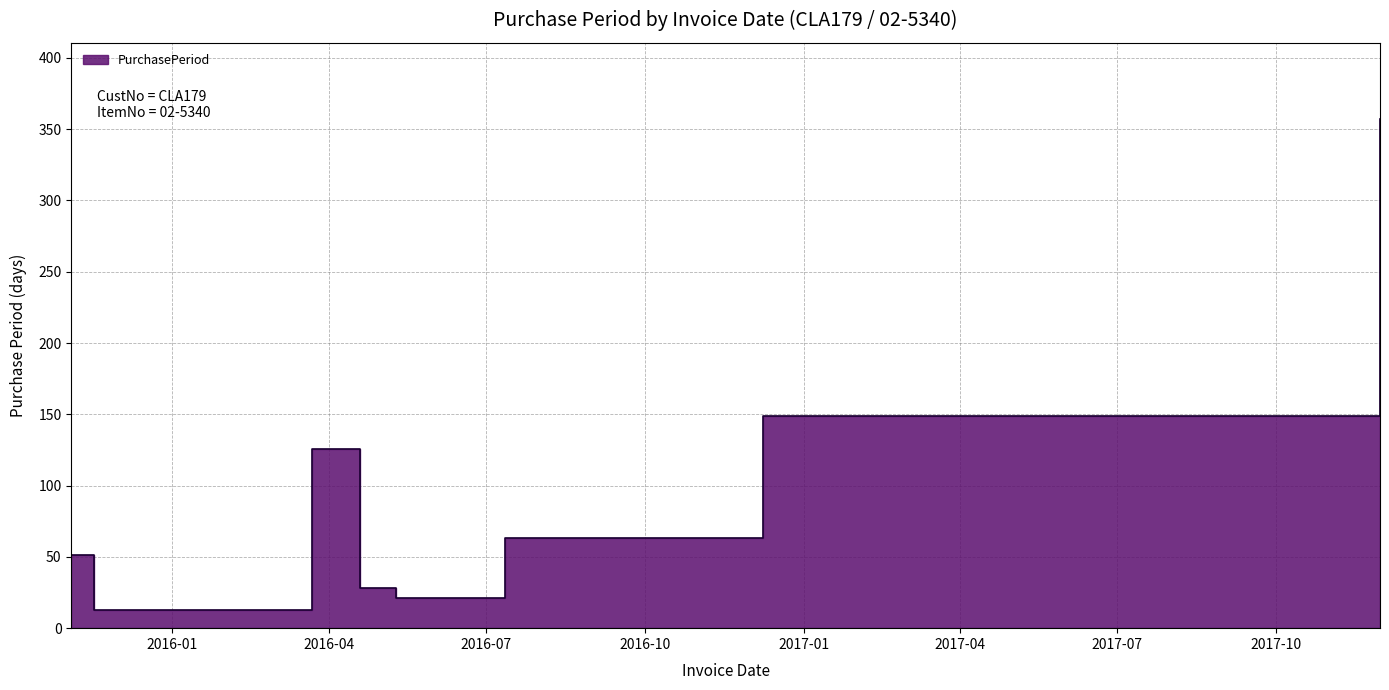

What is the difference between the maximum and minimum values?

344